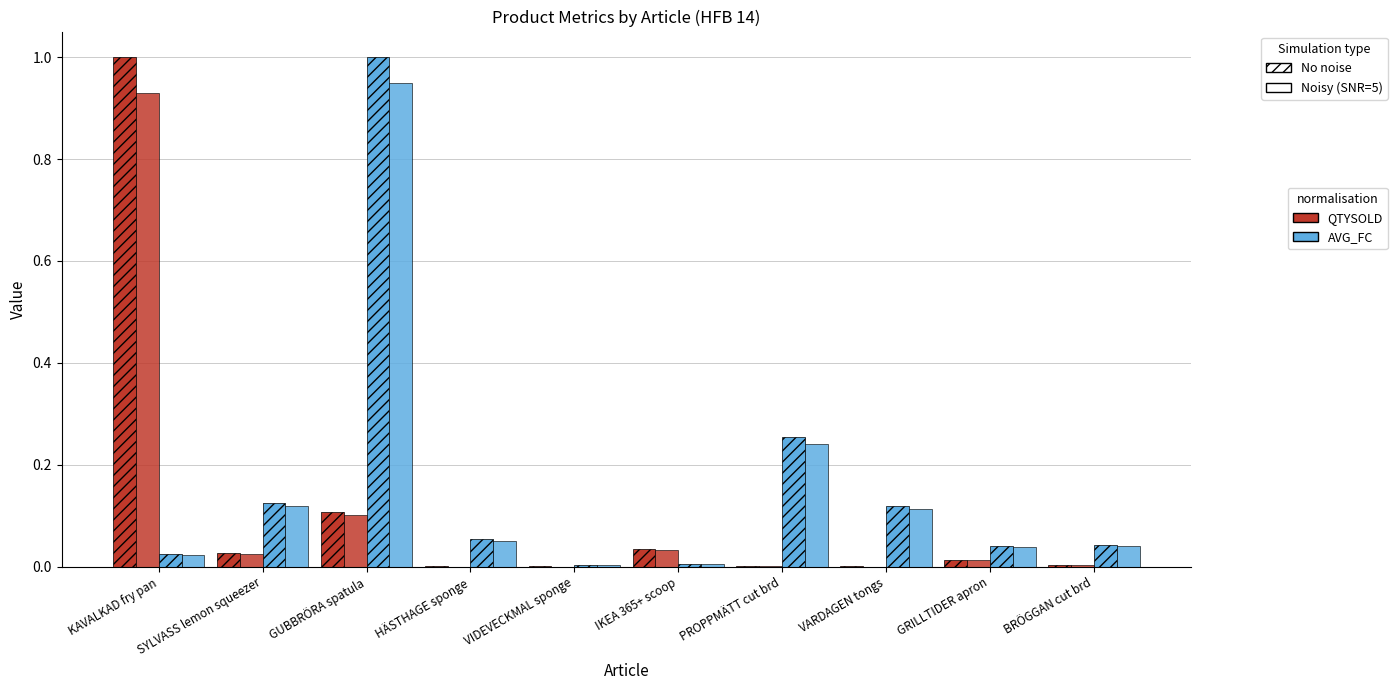

How many distinct data groups are displayed?

4